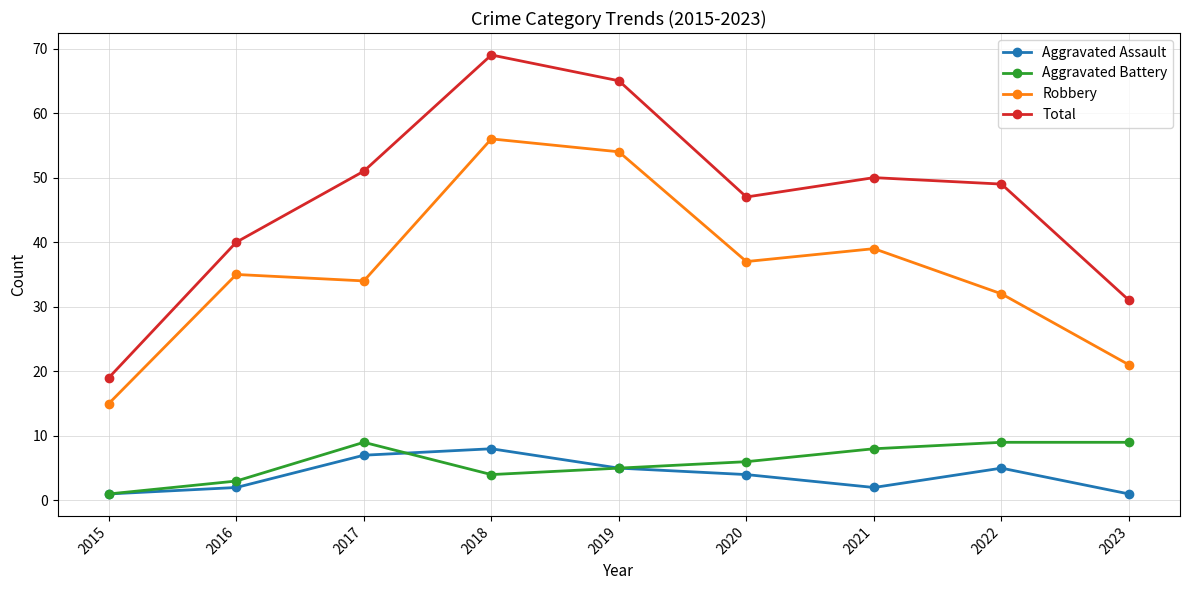

True or false: Robbery and Aggravated Assault cross at least once.

False